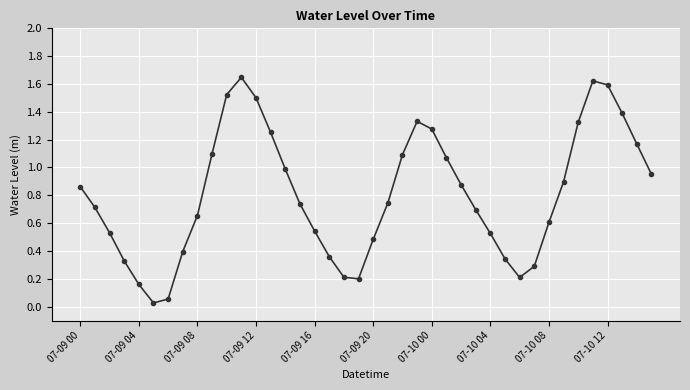

Does the chart have visible grid lines?

Yes